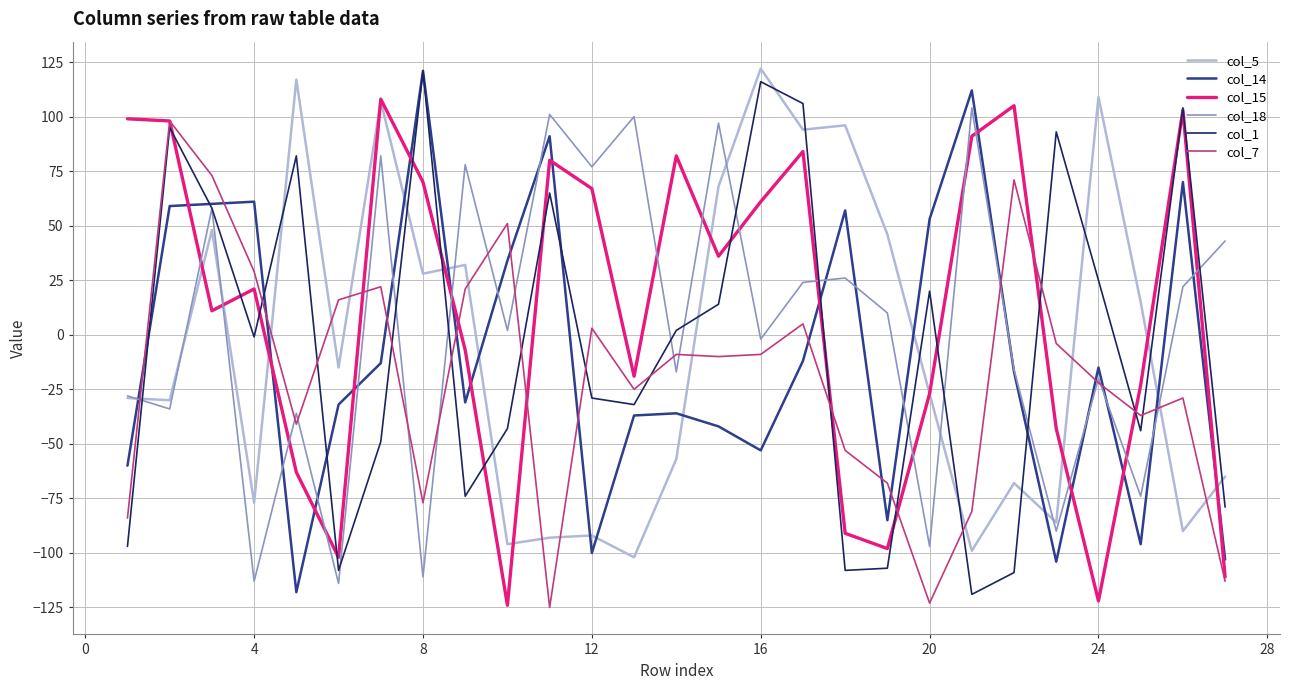

True or false: col_5 has more than 0 interior local peaks.

True